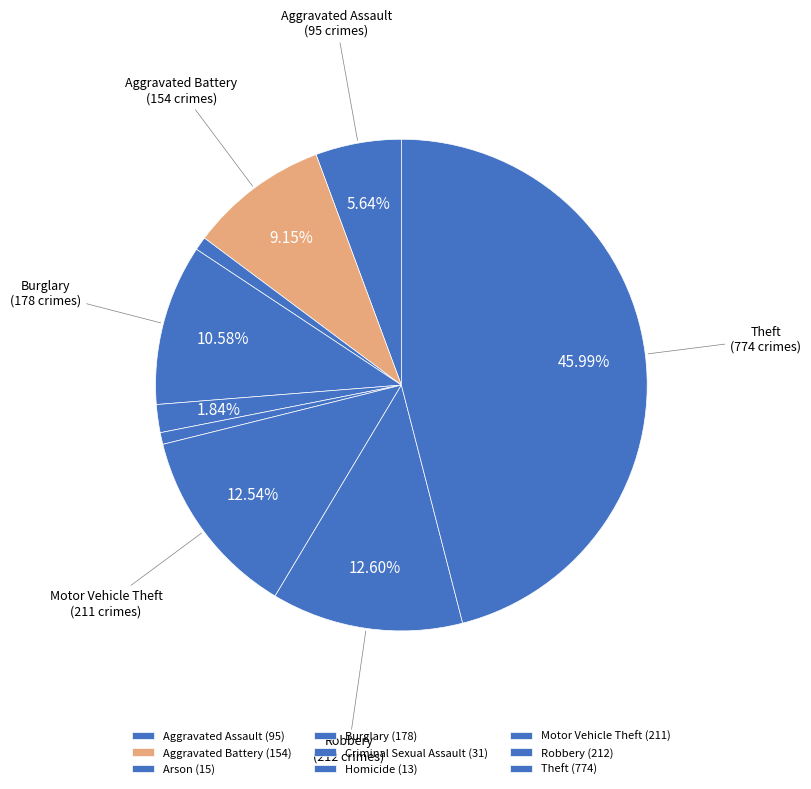

Does any single category account for the majority?

No